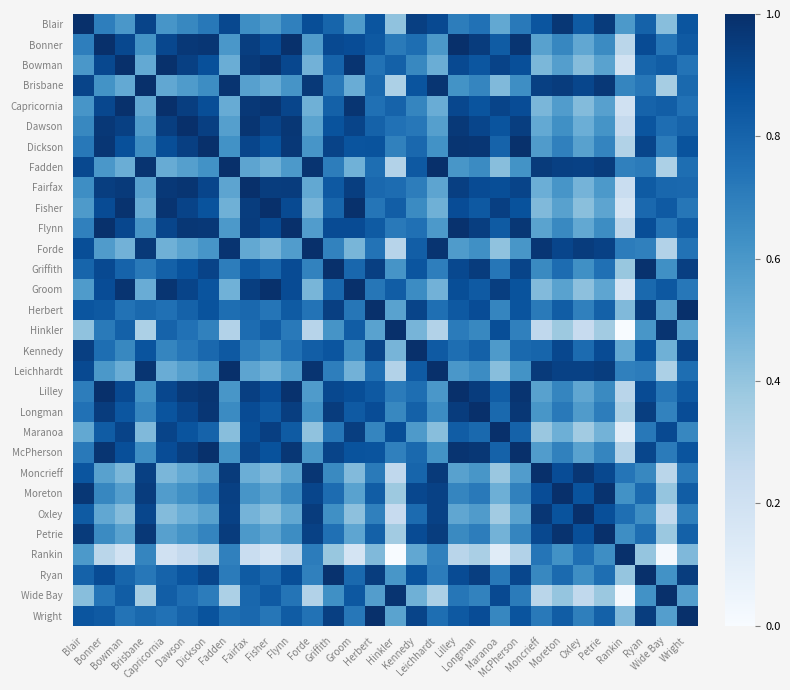

At which category is the sum across all series the highest?

Longman